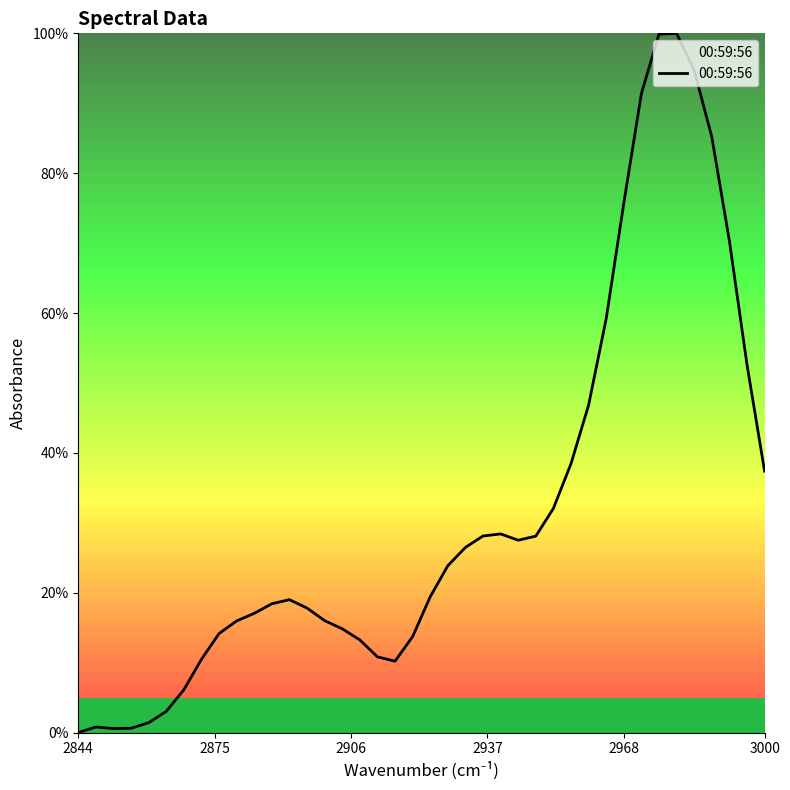

What is the greatest value displayed?

1.0